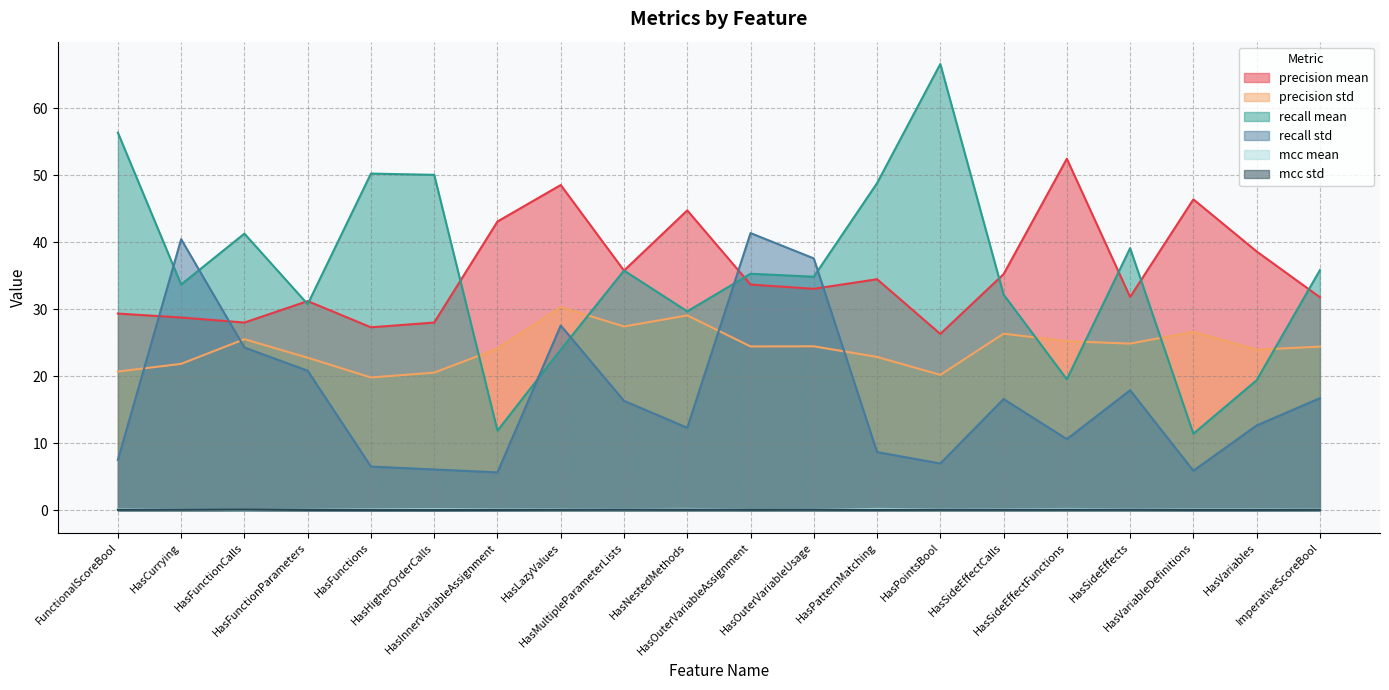

What is the difference between the highest and lowest values at HasFunctionParameters?

31.2